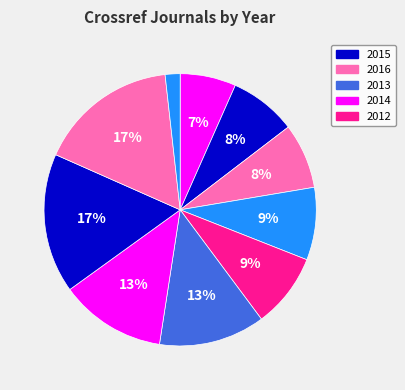

Count the number of slices in the pie.

10